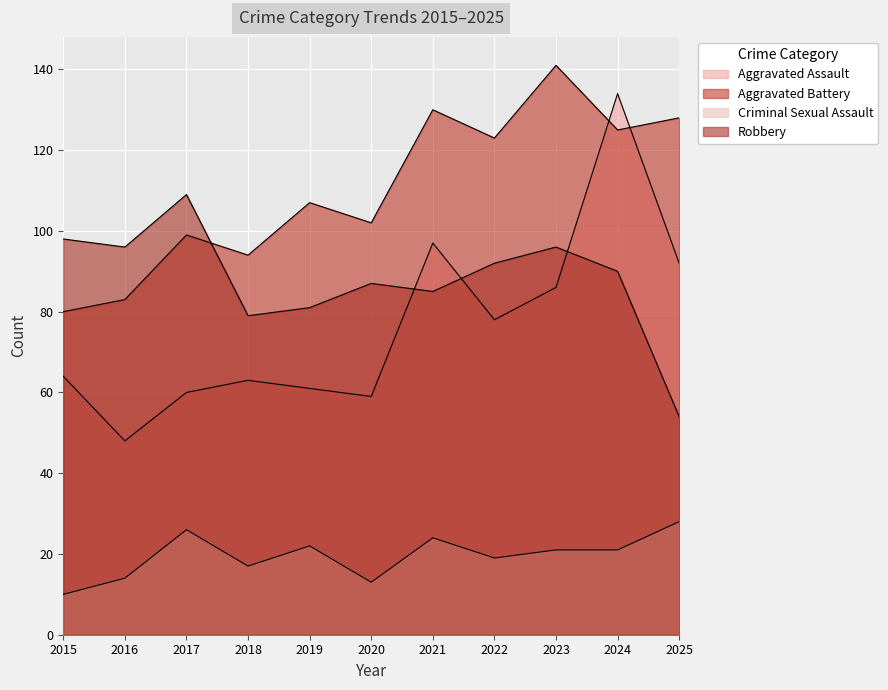

Reading left to right, transcribe all the data shown in this chart.

Aggravated Assault: 64	48	60	63	61	59	97	78	86	134	92
Aggravated Battery: 80	83	99	94	107	102	130	123	141	125	128
Criminal Sexual Assault: 10	14	26	17	22	13	24	19	21	21	28
Robbery: 98	96	109	79	81	87	85	92	96	90	54